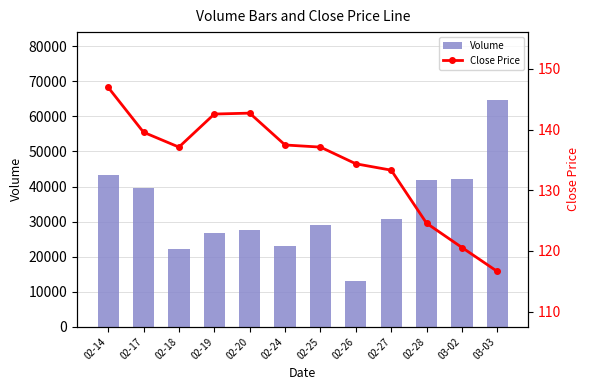

What is the greatest value displayed?

64667.0